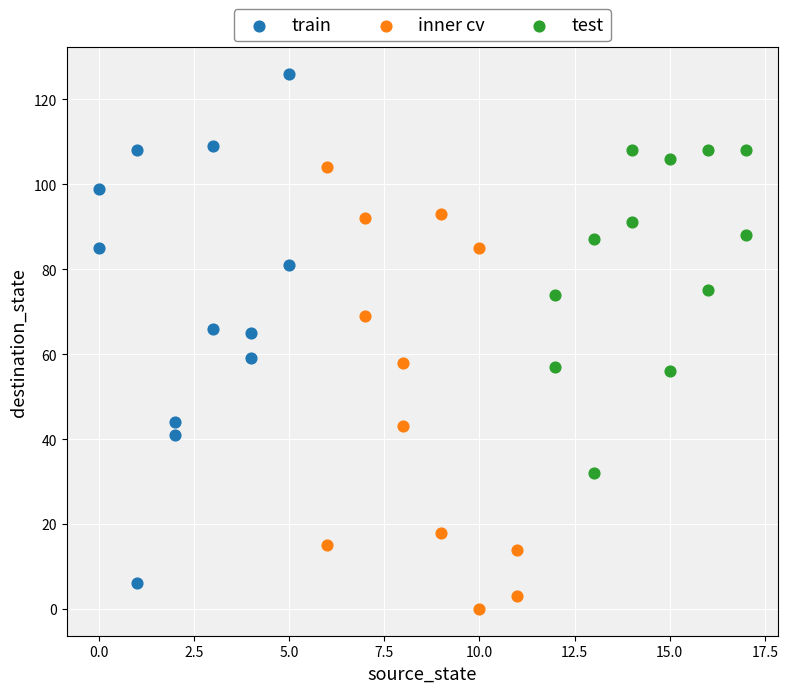

Which series contains the highest Y value?

train